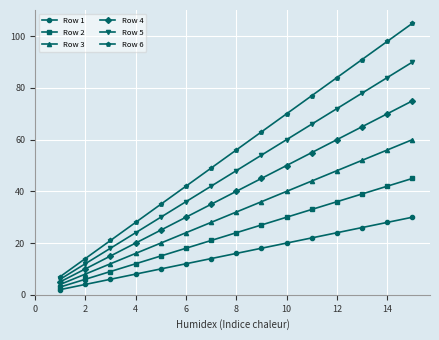

What is the difference between the second highest and second lowest values in the Row 1 series?

24